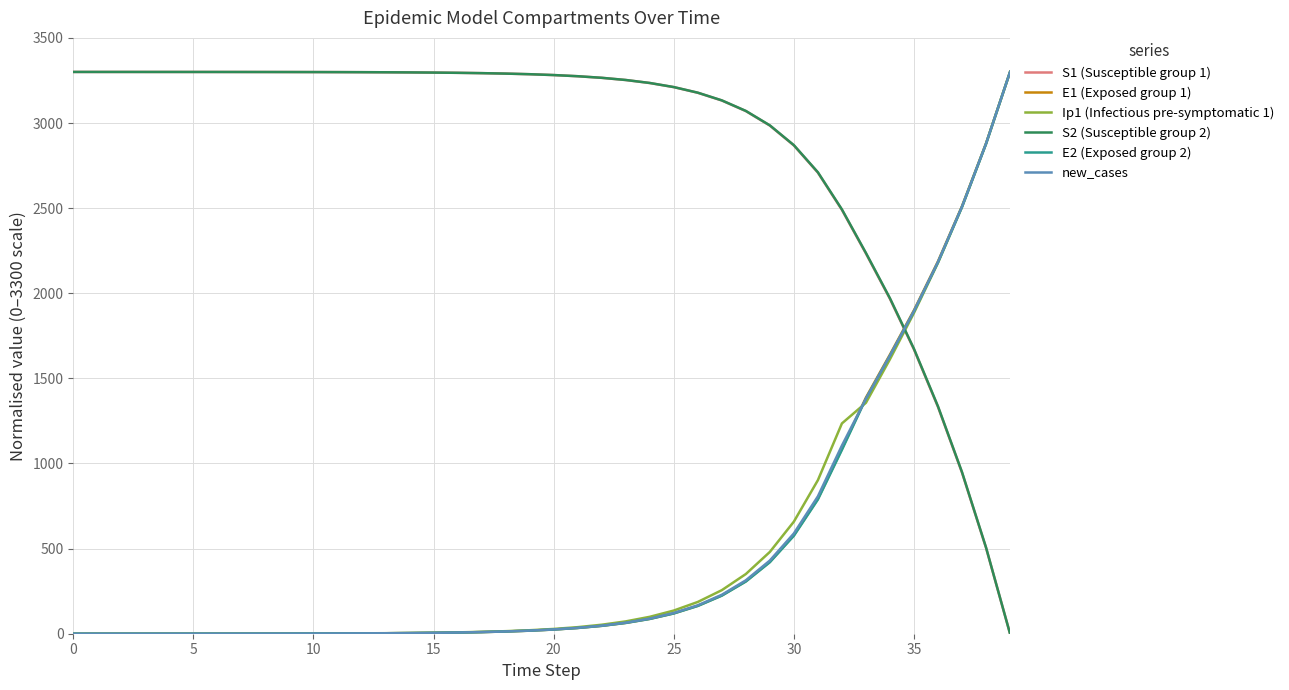

What is the maximum value shown in the chart?

3300.0